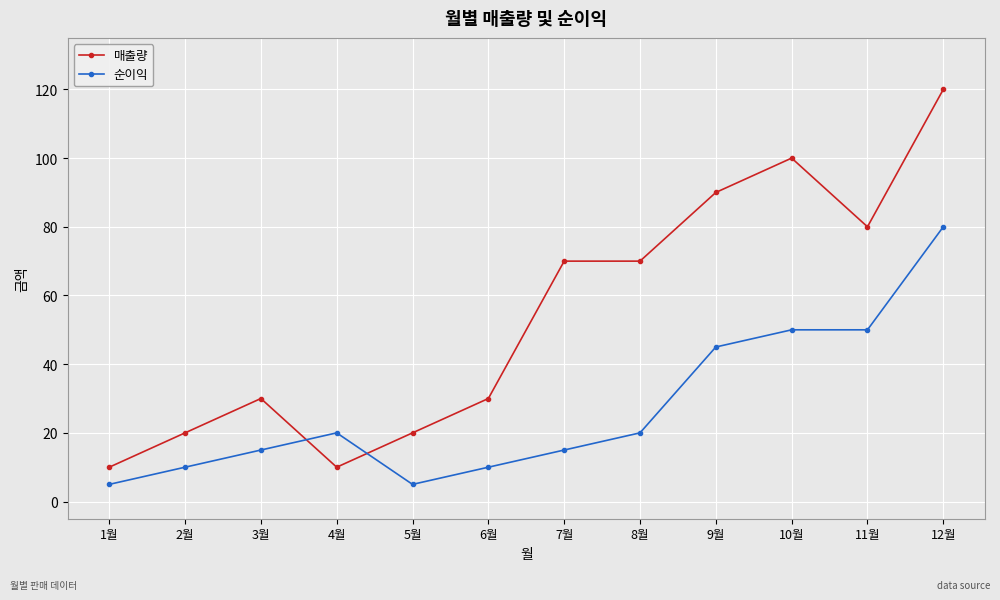

What is the label of the 11th point from the right?

2월